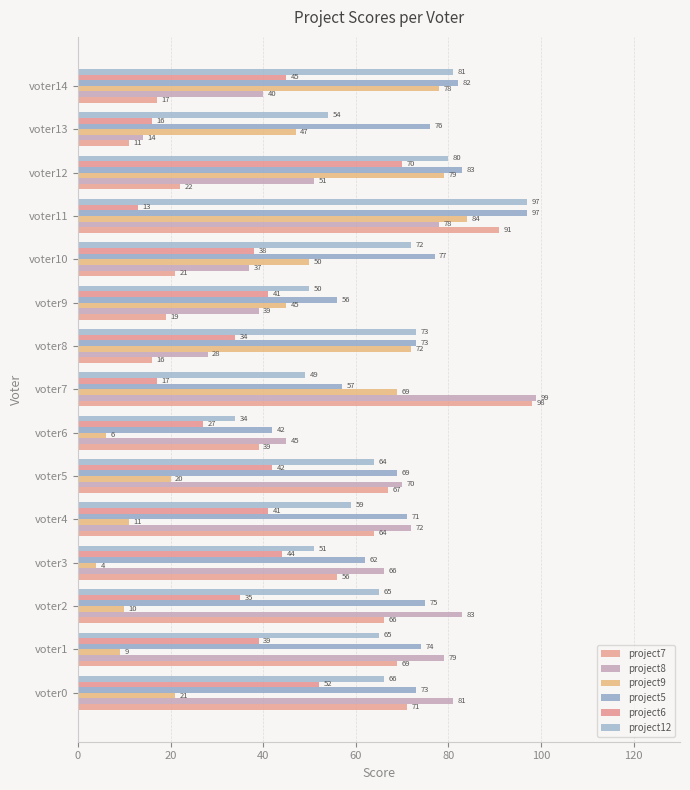

At how many categories does at least one series exceed 36?

15